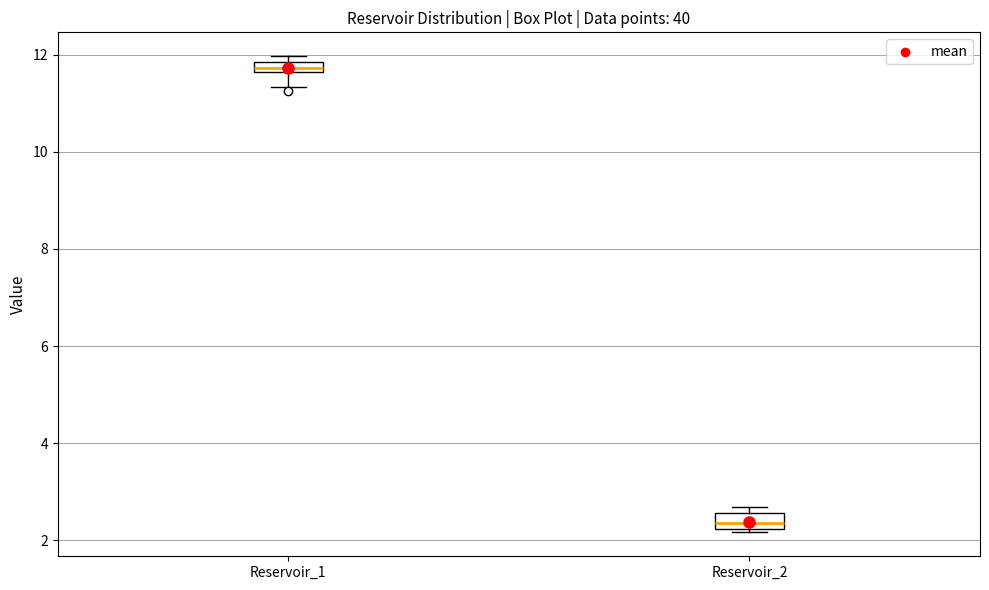

Which box's median line is the lowest?

Reservoir_2